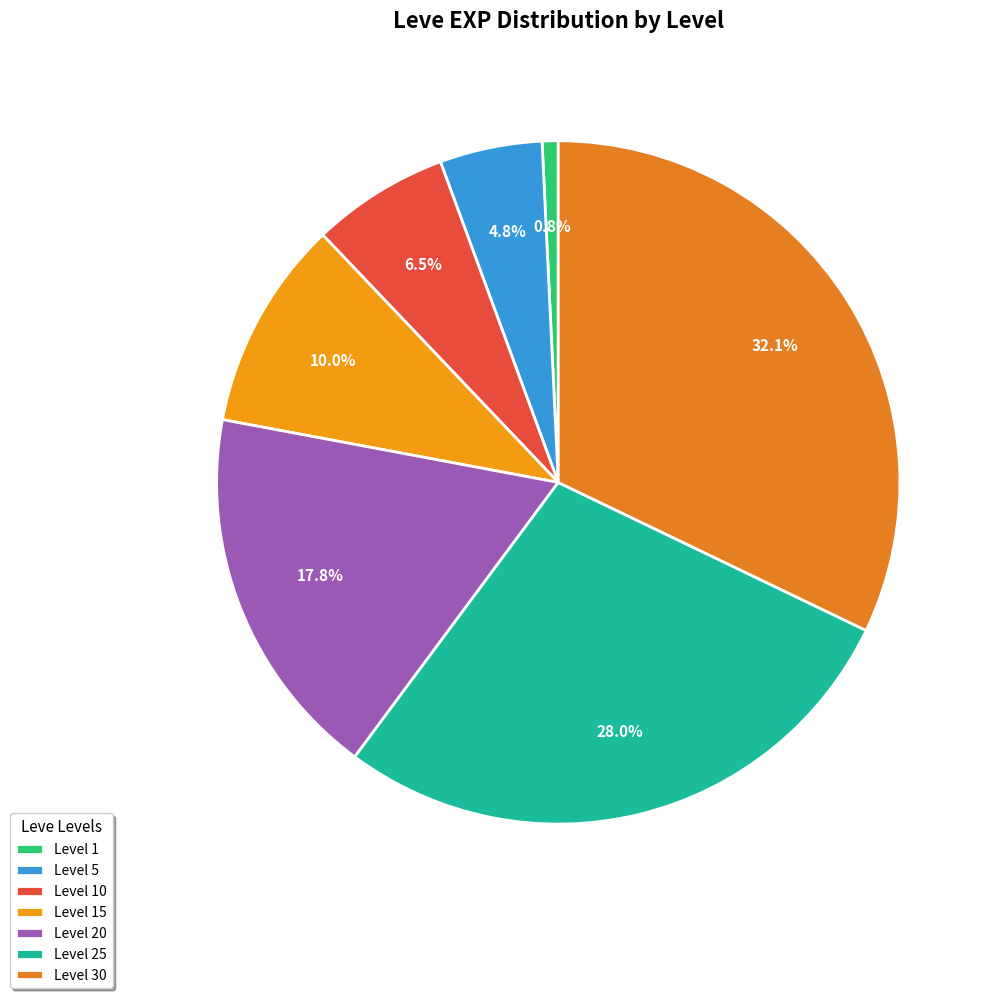

Is there a majority slice in this chart?

No